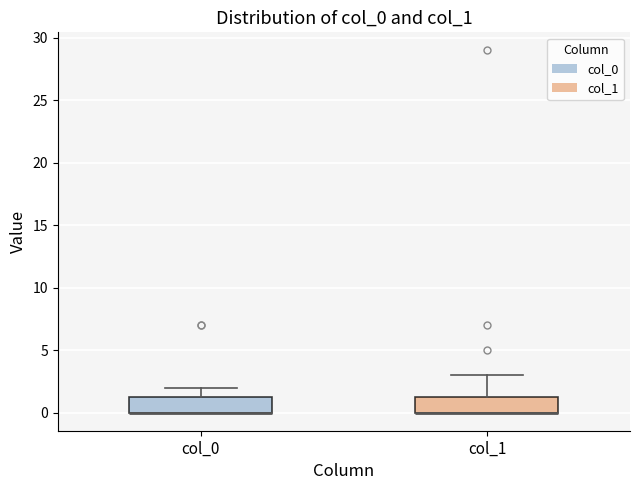

Reading left to right, read every box against the y-axis: the position of its median line, the range the box covers, and the ends of its whiskers. The values are not printed on the chart, so give them approximately, as read against the axis.

col_0: median 0.0 (drawn on the box's lower edge), box 0.0 to 1.5, whiskers 0.0 to 2.0
col_1: median 0.0 (drawn on the box's lower edge), box 0.0 to 1.5, whiskers 0.0 to 3.0